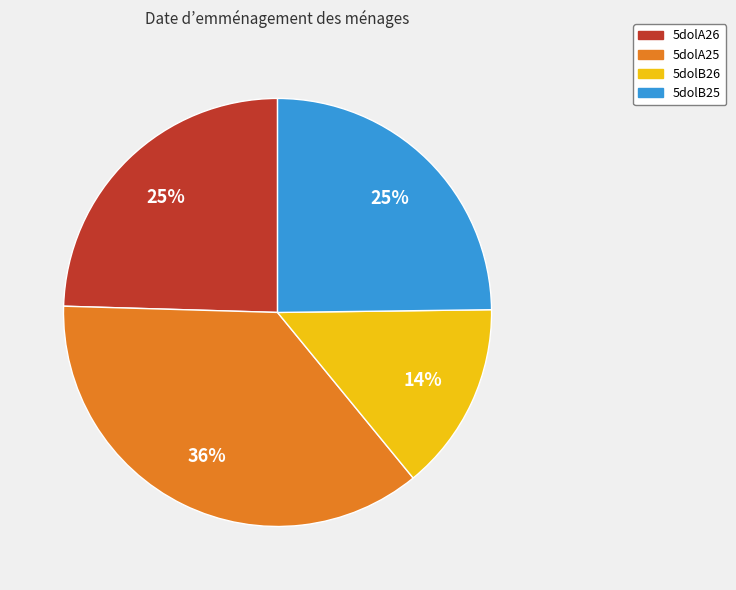

How many segments does this pie chart have?

4